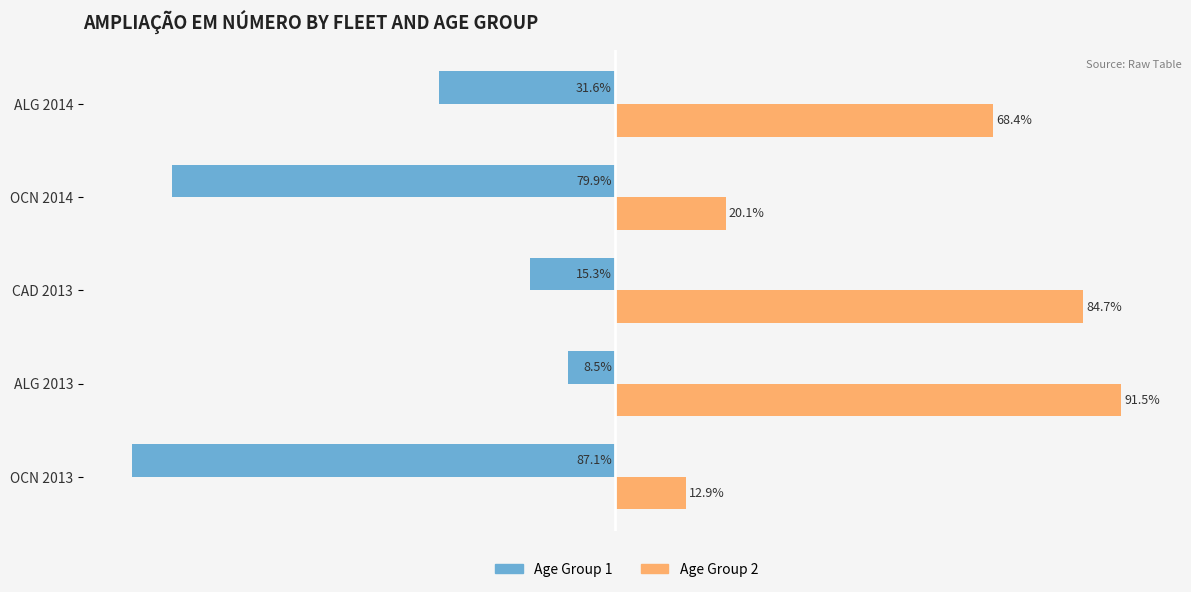

At which label does Age Group 2 reach its peak?

ALG 2013